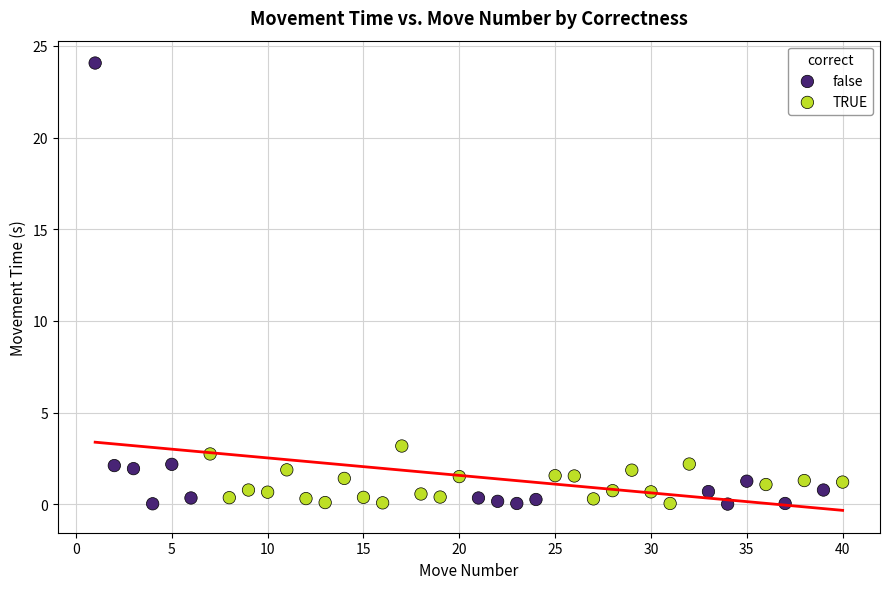

Which series has the largest Y range (max minus min)?

false